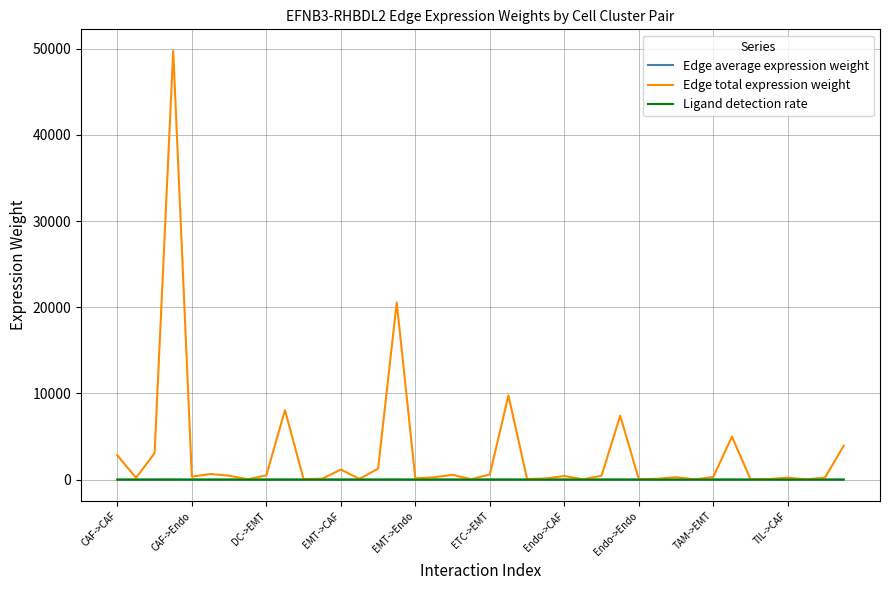

Which series has the largest range (max minus min)?

Edge total expression weight